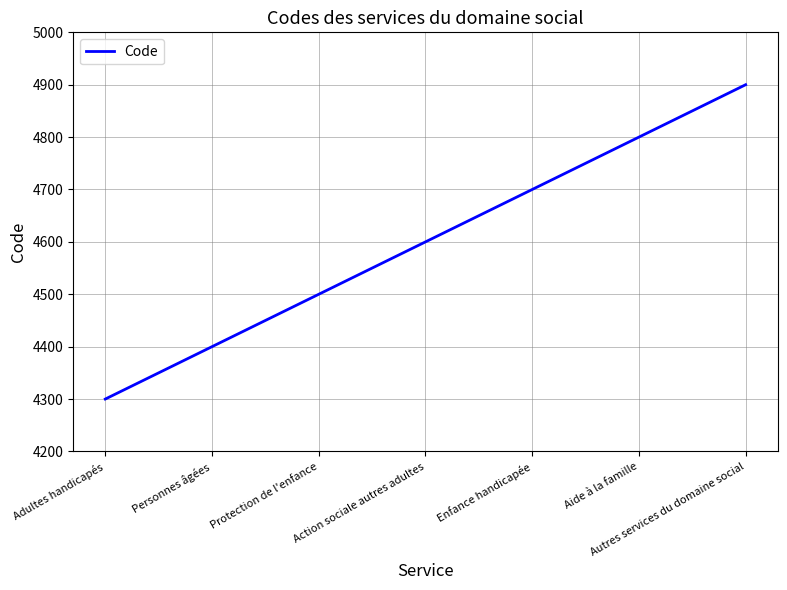

List the labels in order of value, smallest first.

Adultes handicapés, Personnes âgées, Protection de l'enfance, Action sociale autres adultes, Enfance handicapée, Aide à la famille, Autres services du domaine social